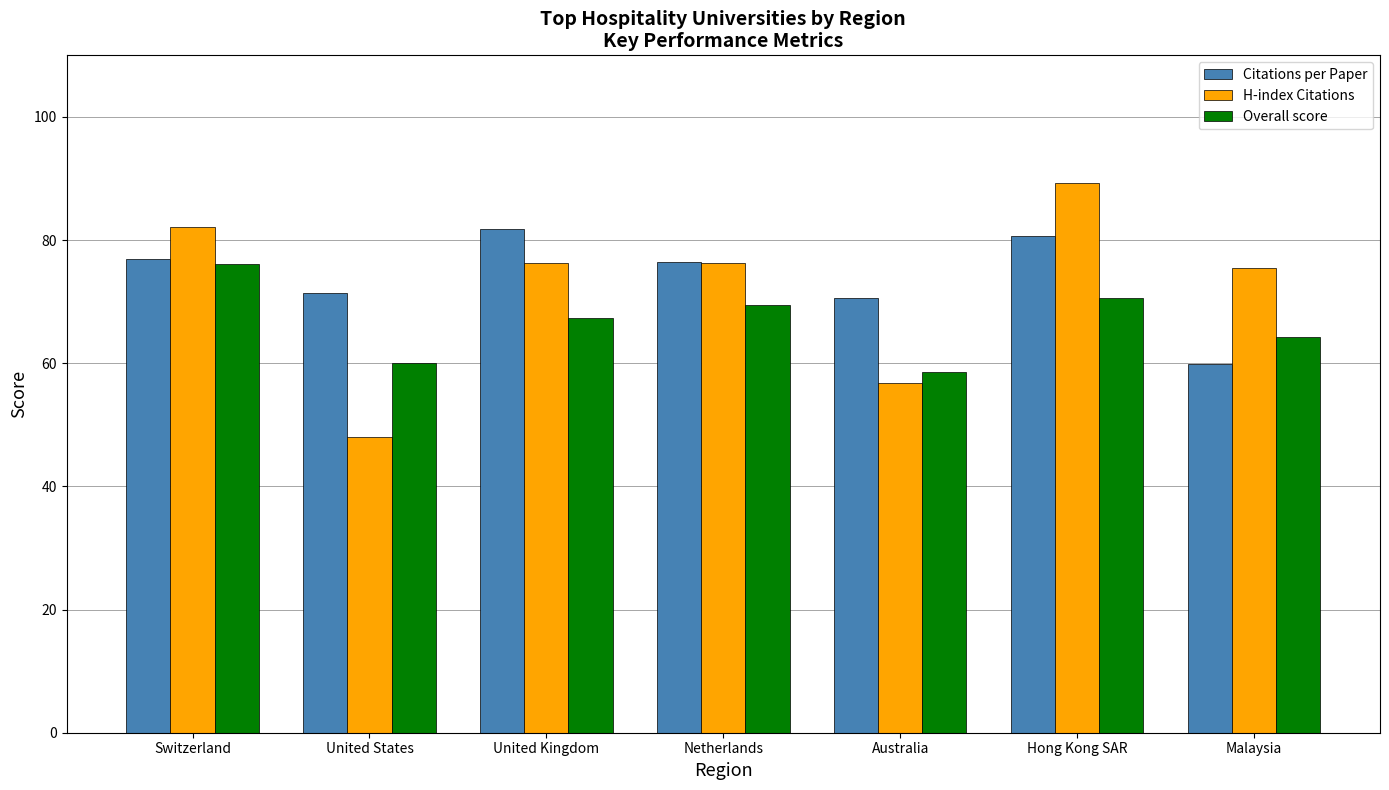

How many series are shown in this chart?

3